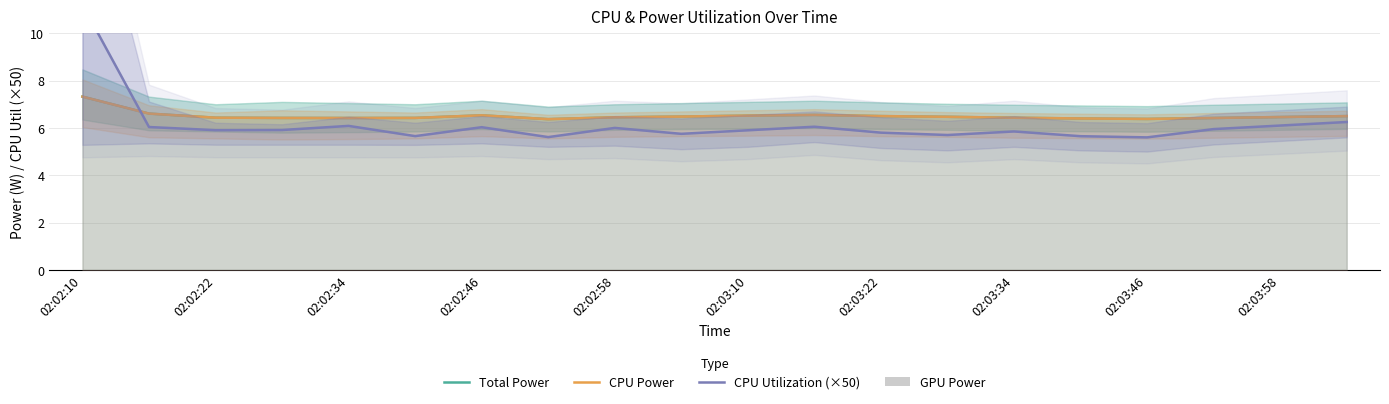

The value of CPU Utilization (×50) at 02:03:58 is 3.7. True or false?

False